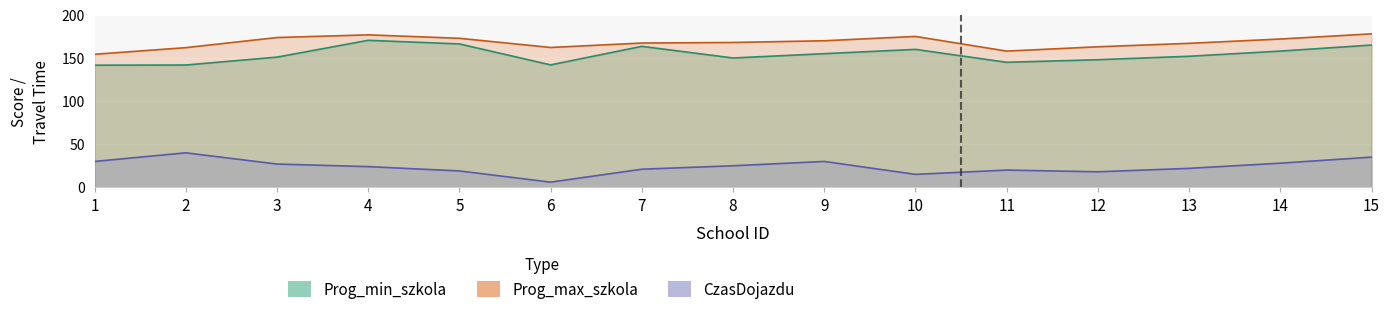

What is the spread (max minus min) of values at 8?

143.0